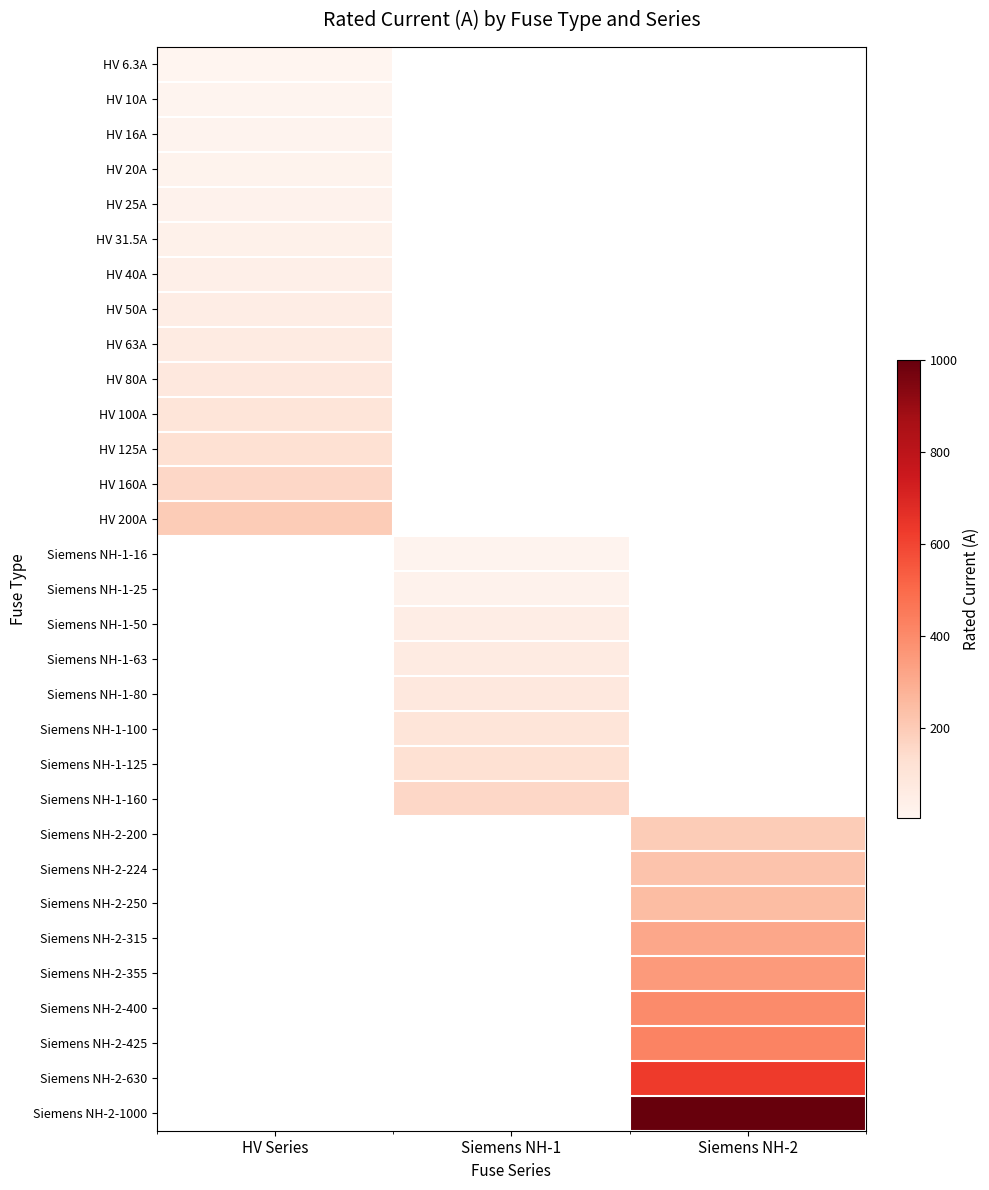

What is the difference between the highest and lowest values at HV Series?

193.7